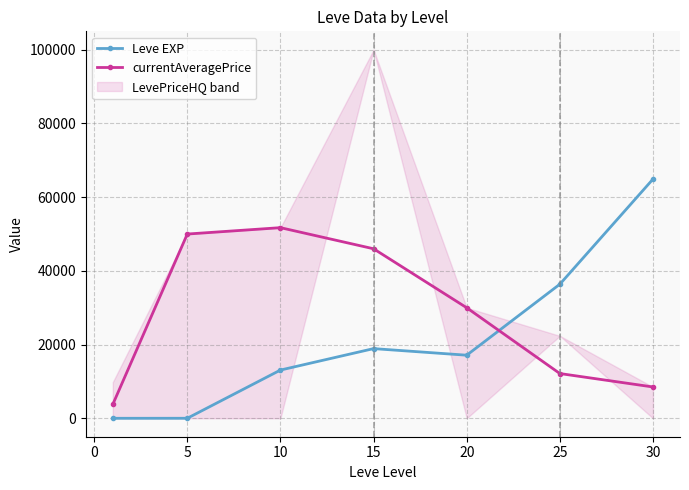

How many times do currentAveragePrice and Leve EXP cross each other?

1